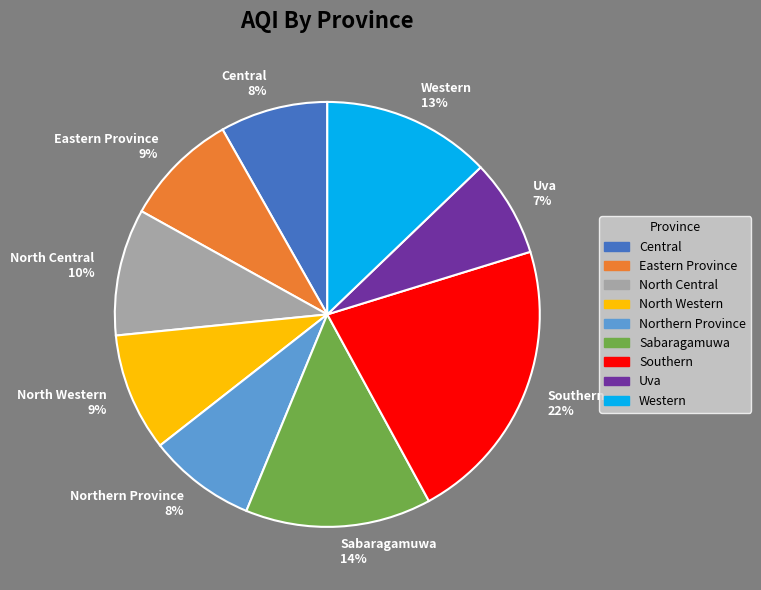

To the nearest percent, what portion does North Western represent?

9%